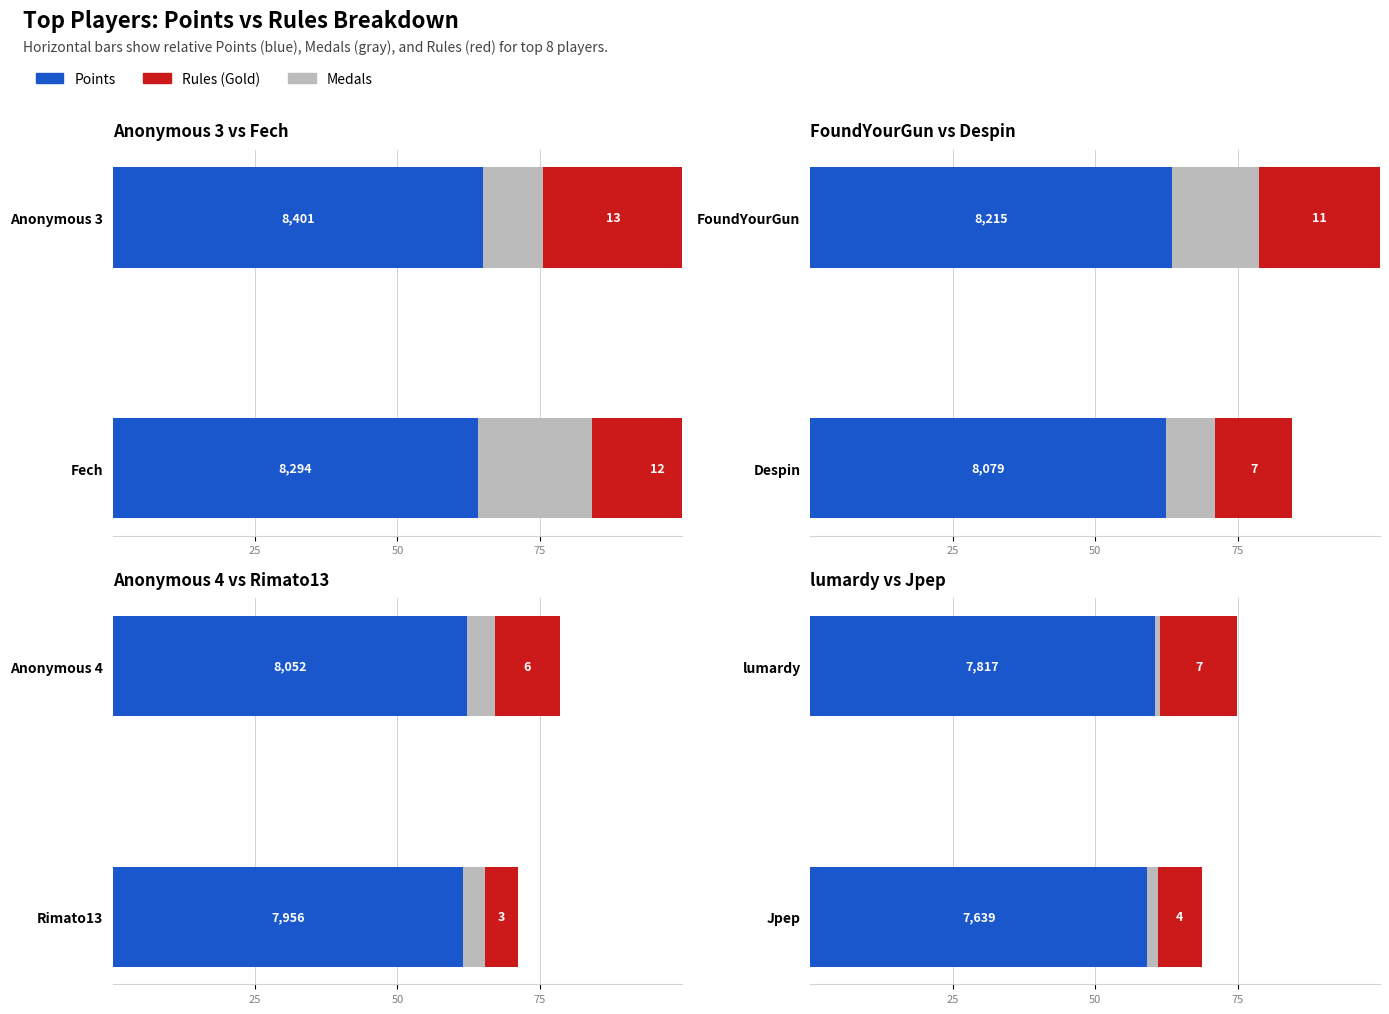

The Medals series shows 1.4 at lumardy. True or false?

False